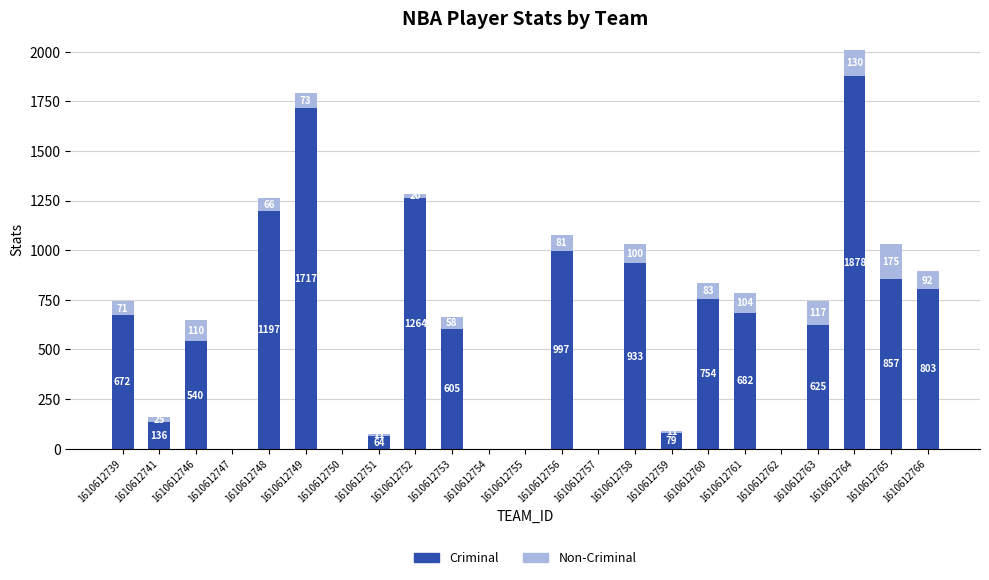

Are the bars horizontal?

No